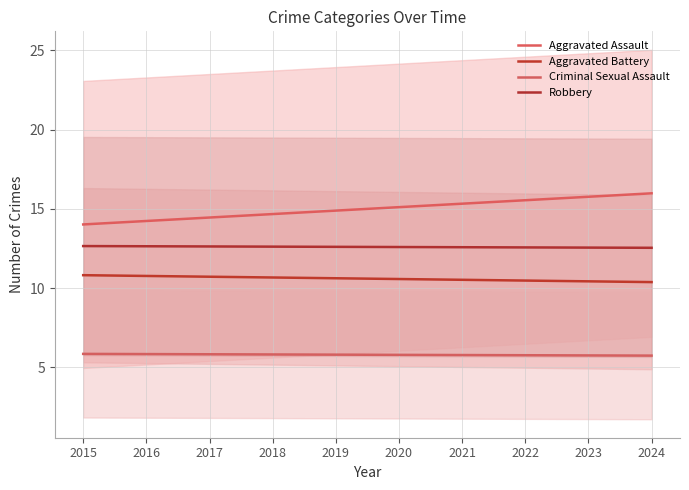

List the labels in order of Aggravated Battery value, largest first.

2015, 2016, 2017, 2018, 2019, 2020, 2021, 2022, 2023, 2024